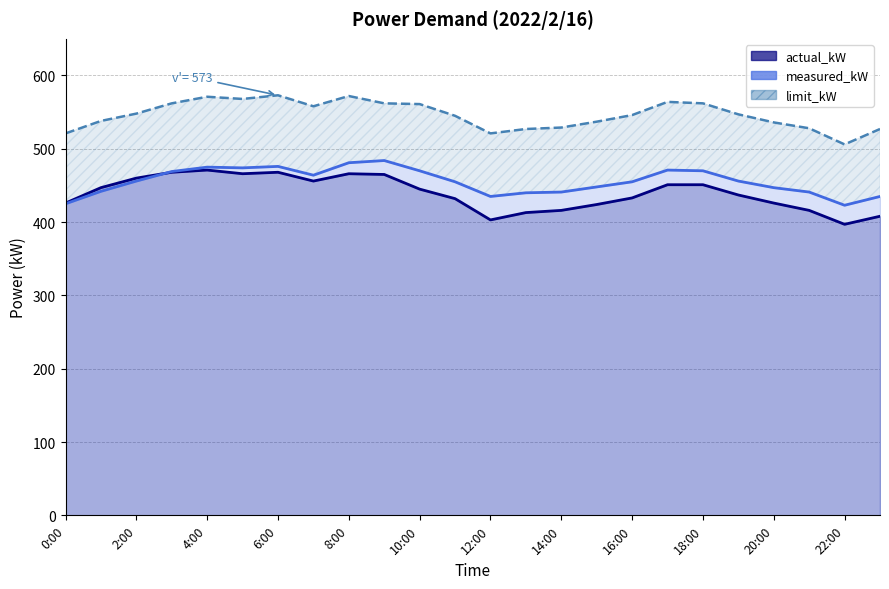

What is the label of the 20th point from the left?

19:00